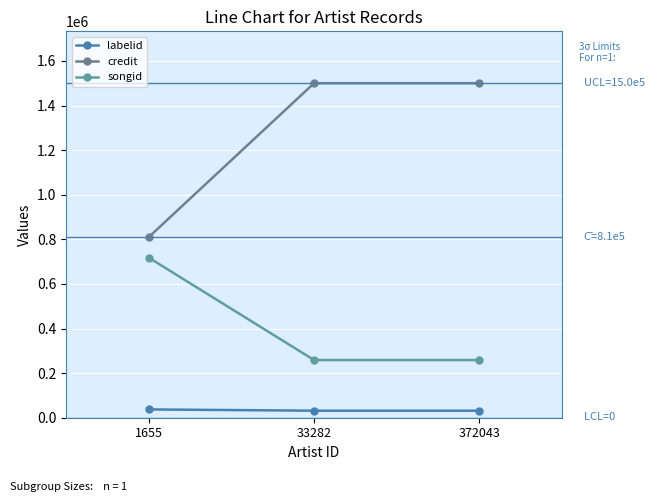

Is this an area chart (filled region under the line)?

No